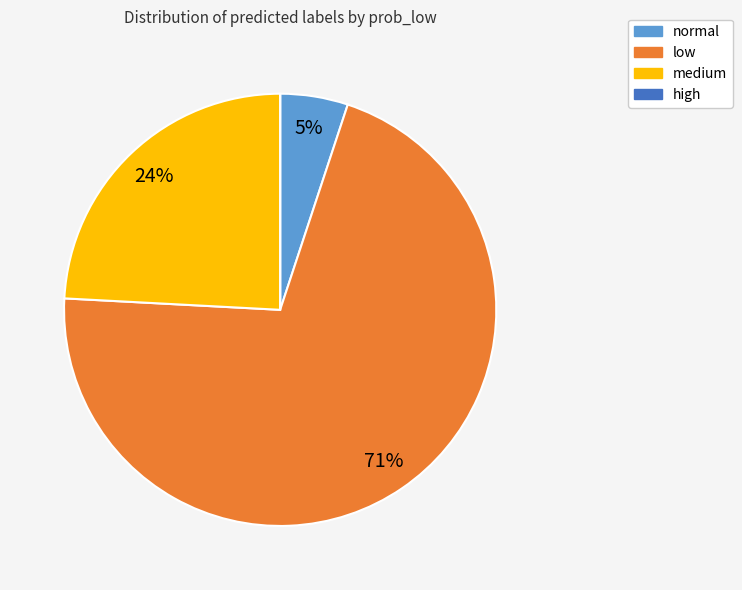

To the nearest percent, what is the difference between the largest and smallest slice percentages?

71%